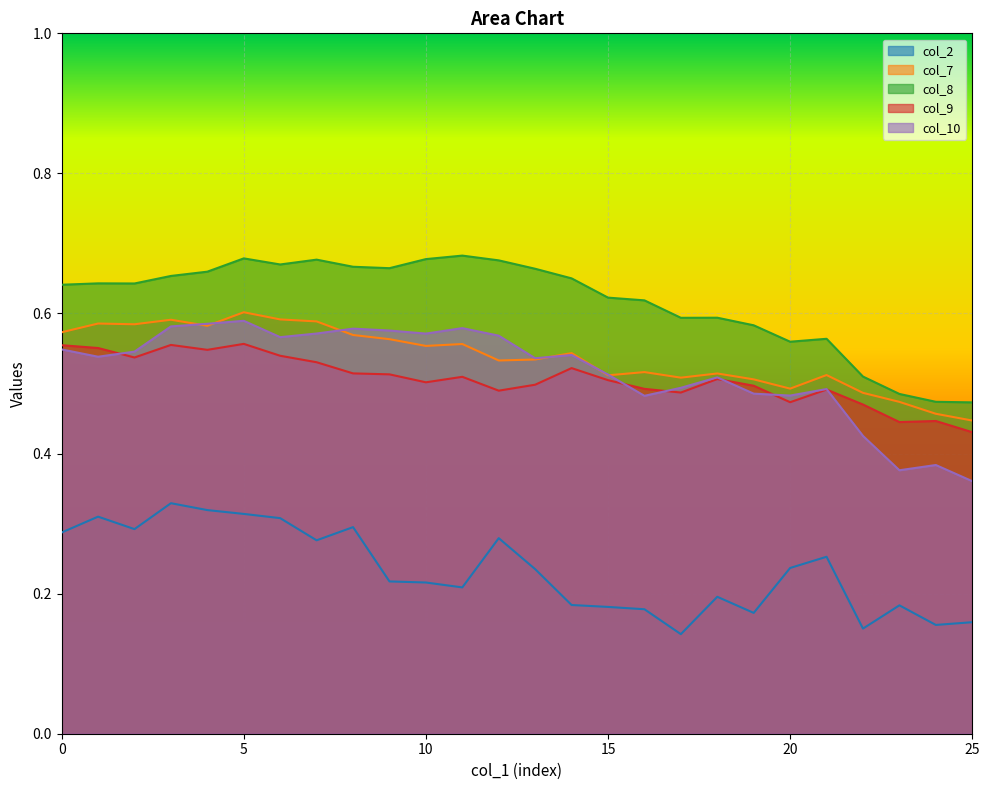

At 23, list the series in order from smallest to largest.

col_2, col_10, col_9, col_7, col_8